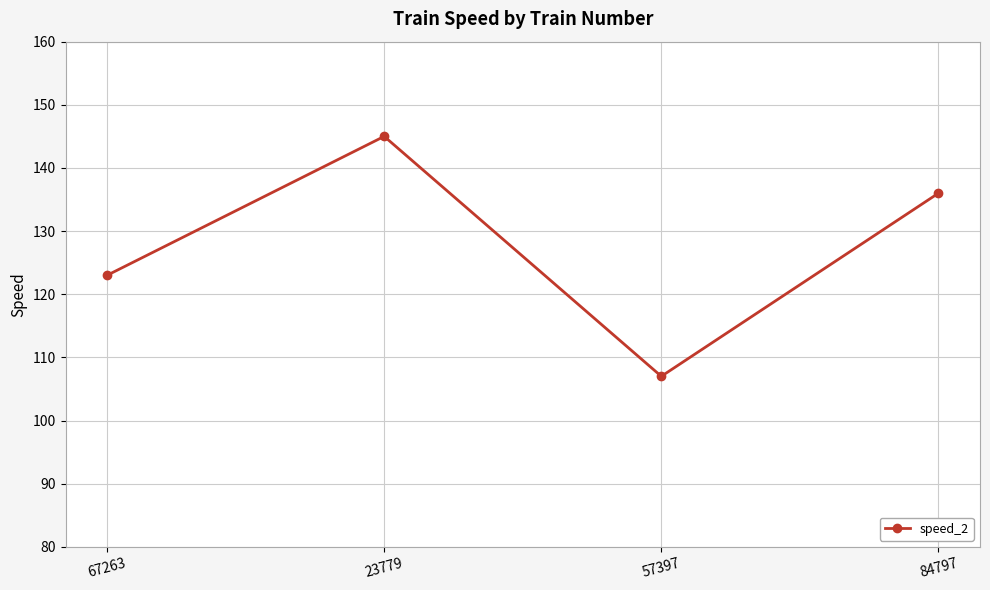

Reading left to right, list all the values displayed in this chart.

67263=123	23779=145	57397=107	84797=136